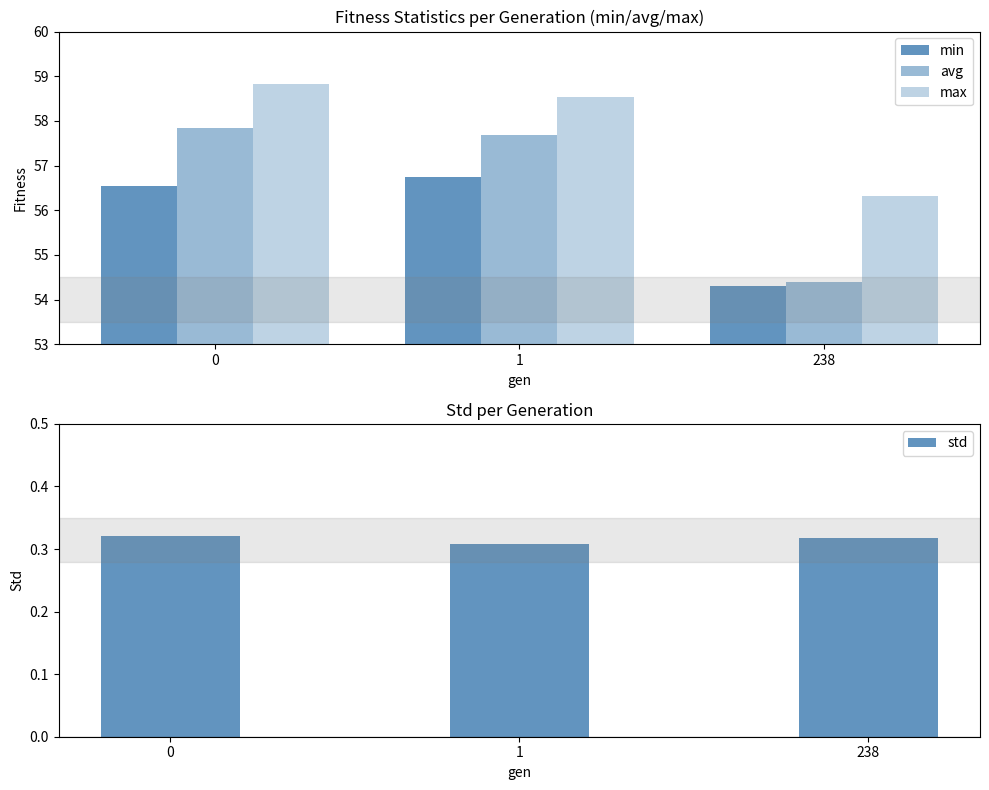

At how many categories does at least one series exceed 35?

3